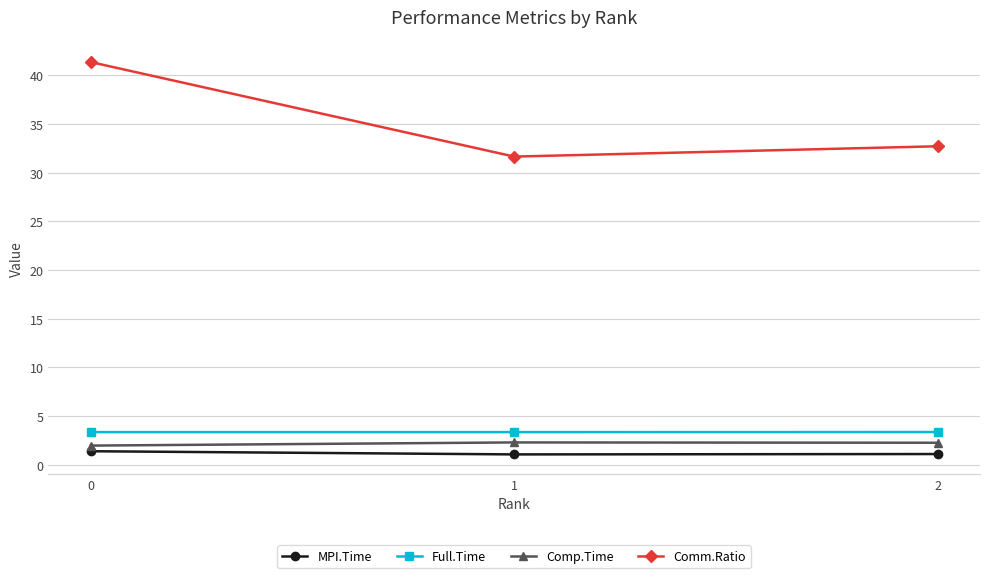

What is the difference between the highest and lowest values at 0?

40.0